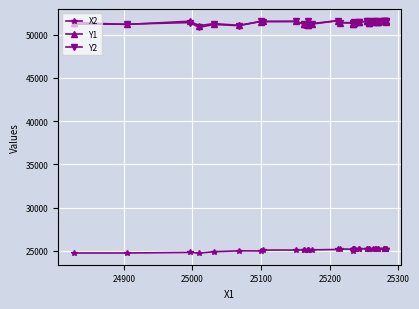

How many intersections are there between Y1 and Y2?

16